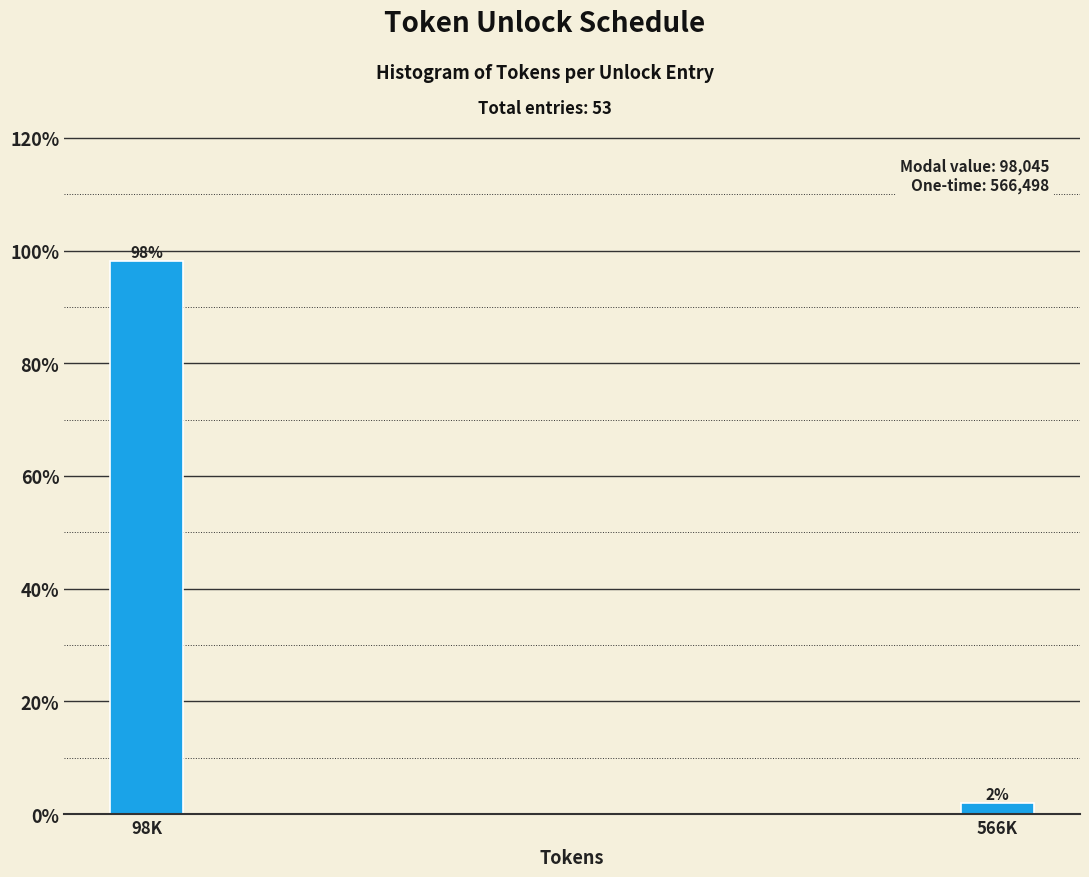

Which label corresponds to the largest value in the chart?

98K